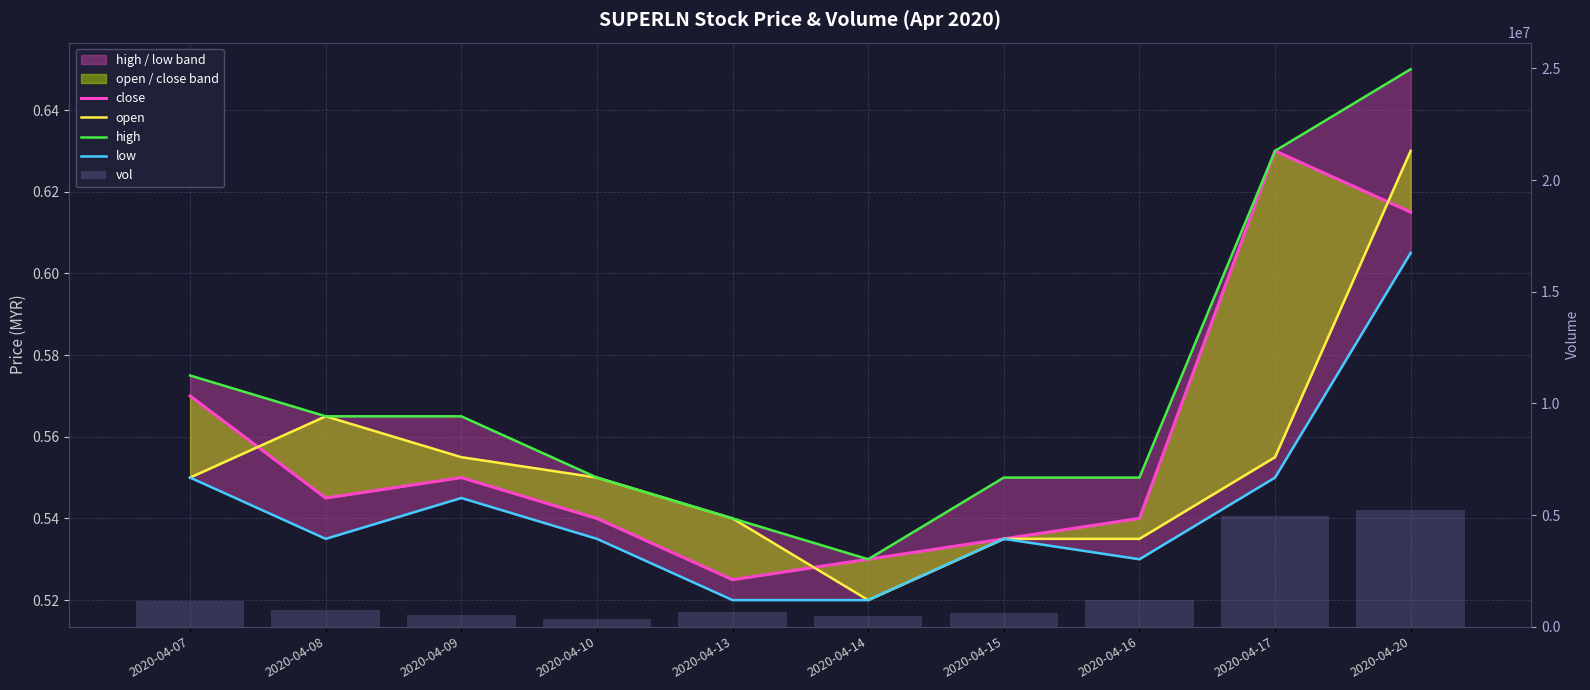

What is the sum of all high values?

5.7